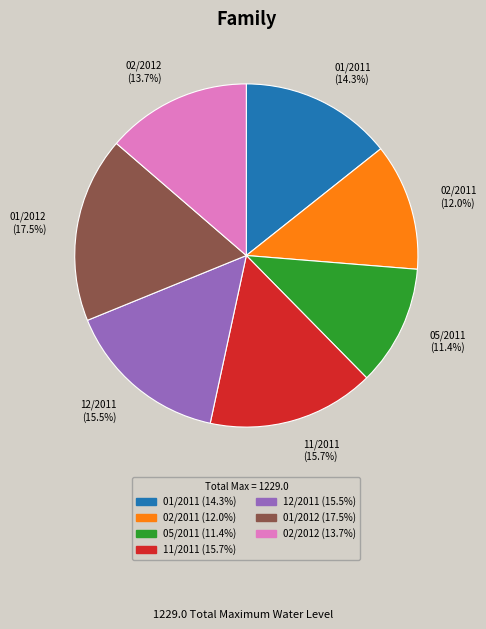

Between 11/2011 (15.7%) and 02/2012 (13.7%), which is larger?

11/2011 (15.7%)